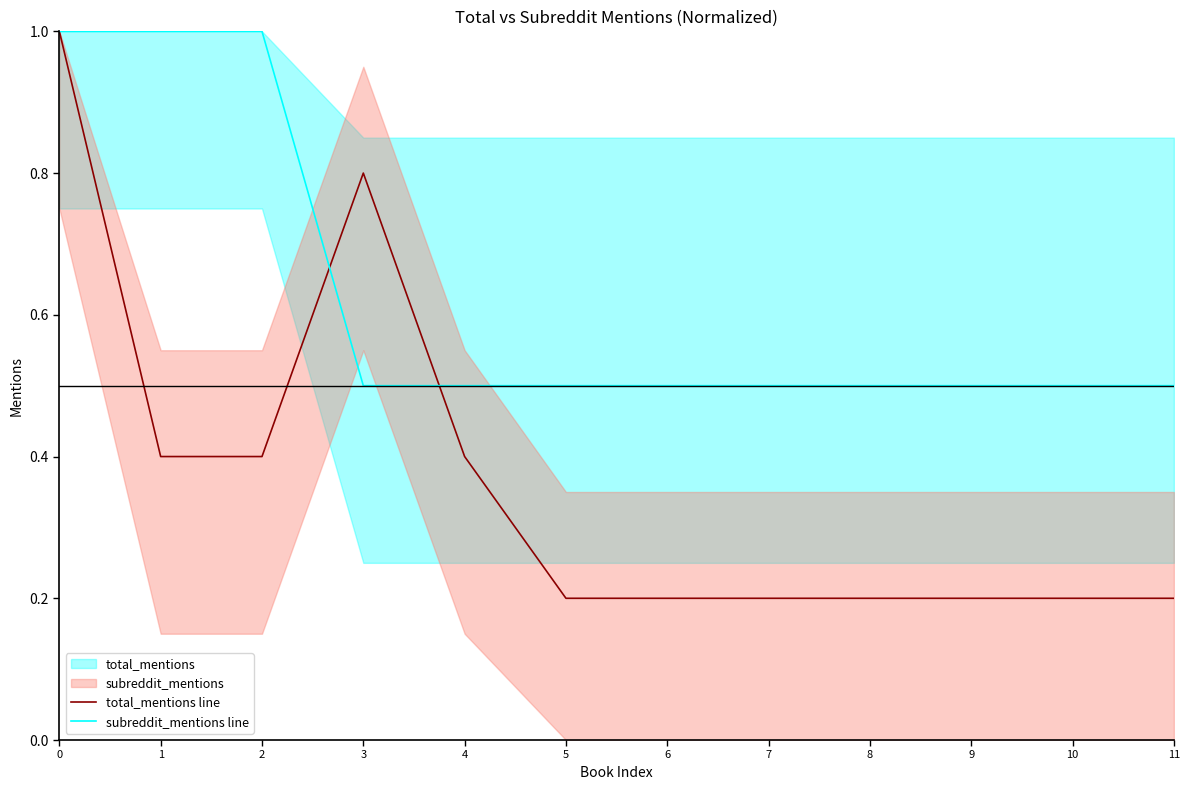

What is the total value across all series at 10?

0.7